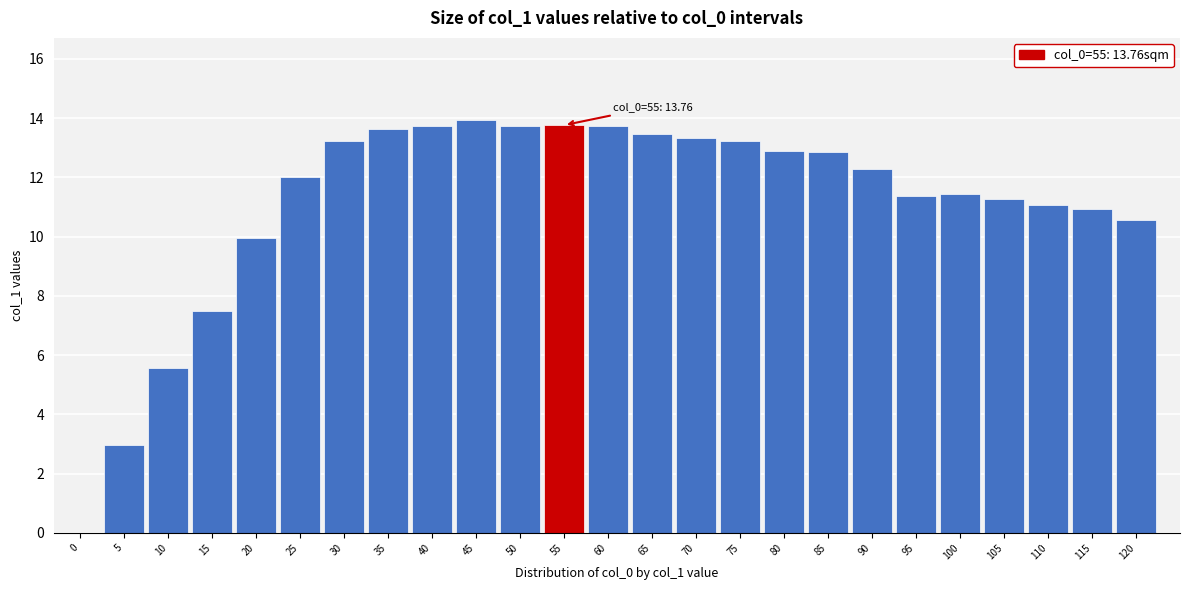

The chart shows a value of 9.9 at 20. True or false?

True